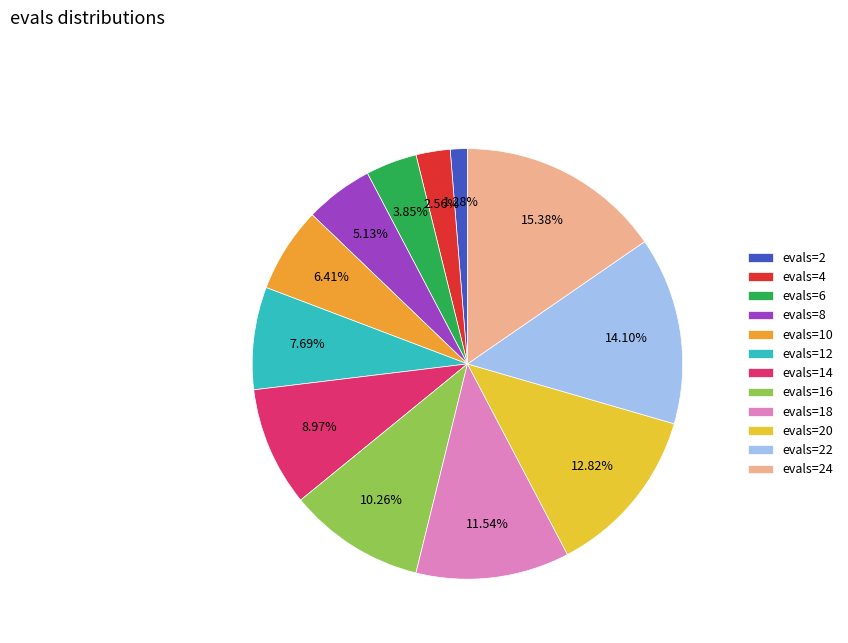

Which has a higher value, evals=24 or evals=20?

evals=24